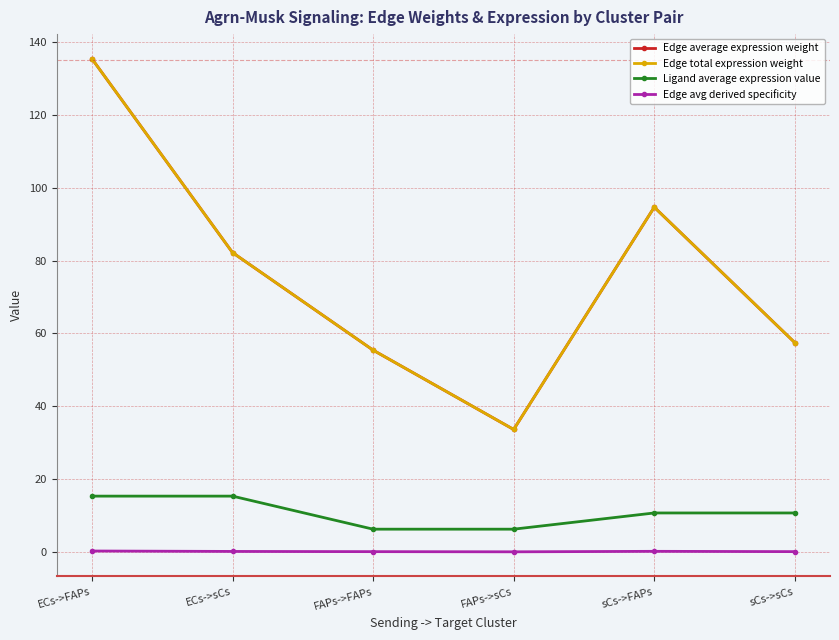

True or false: Edge avg derived specificity and Ligand average expression value cross at least once.

False